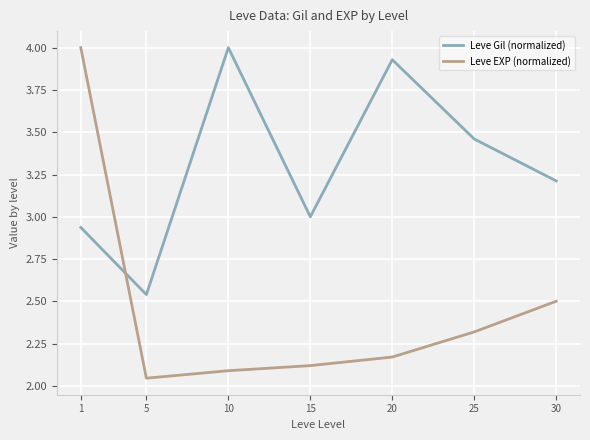

At which category does the chart reach its minimum across all series?

5